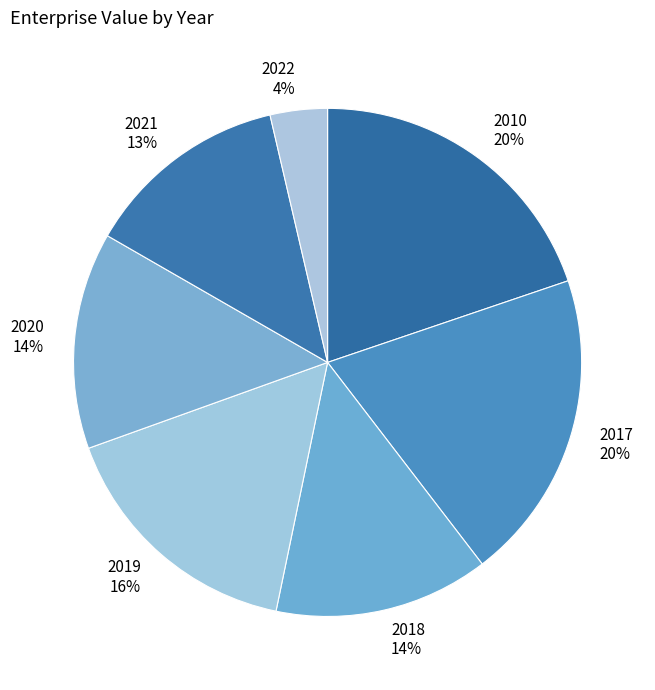

What is the smallest slice in the pie chart?

2022